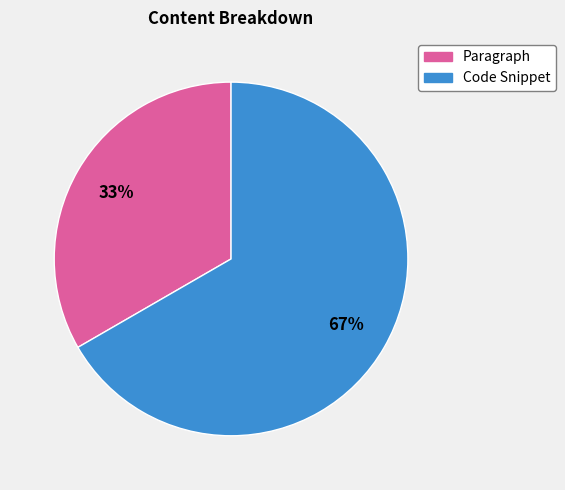

Which category has the biggest portion of the pie?

Code Snippet